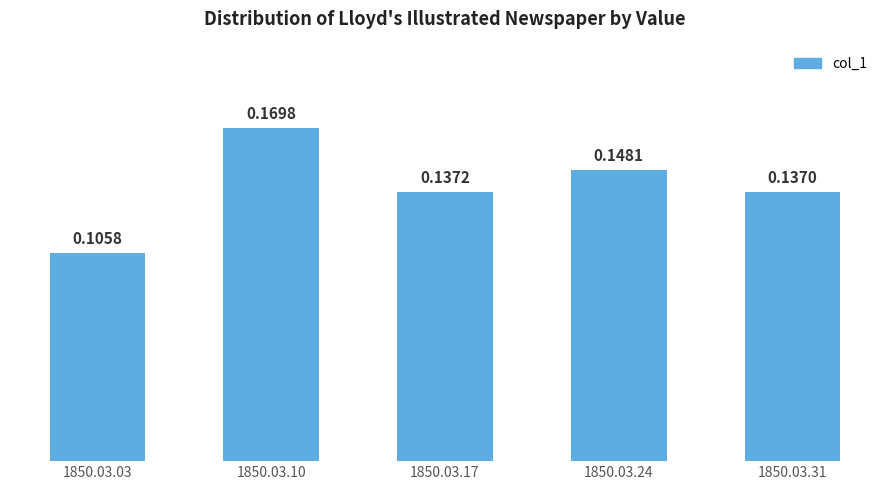

What is the sum of all values?

0.7